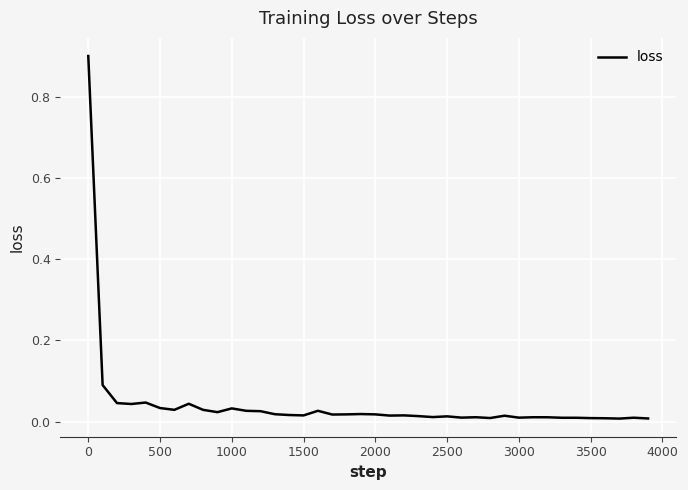

What is the maximum value shown in the chart?

0.9